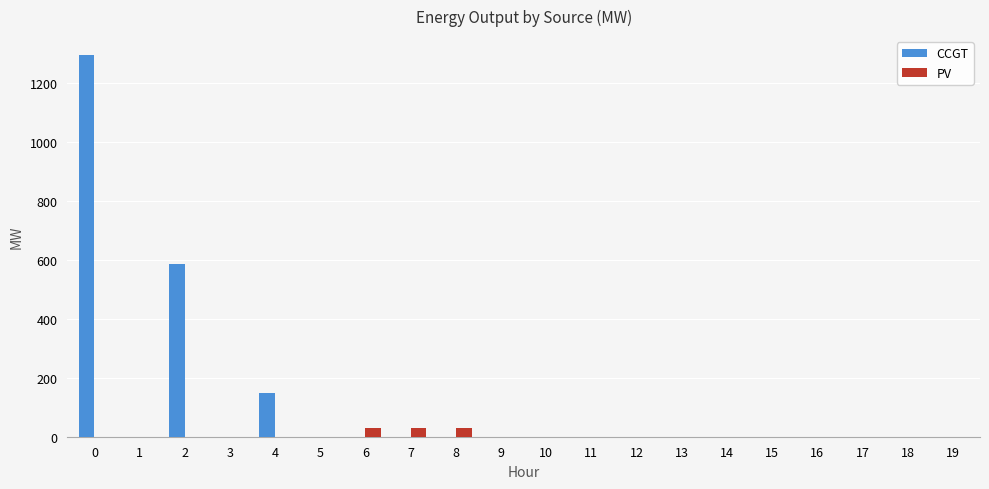

True or false: CCGT has a value of -563 at 9.

False